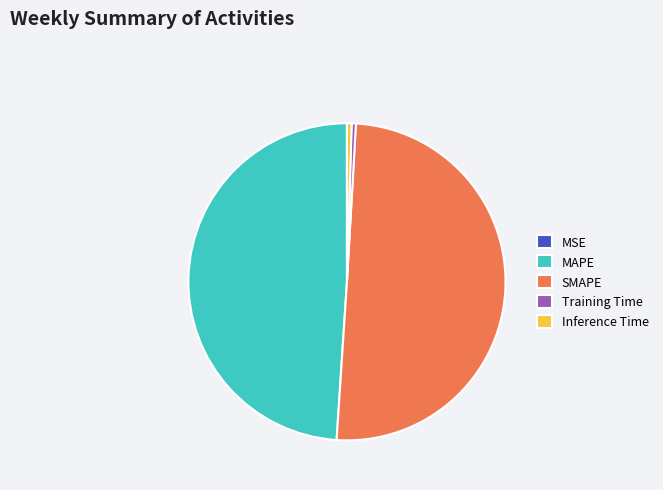

Is Inference Time the majority of the pie?

No